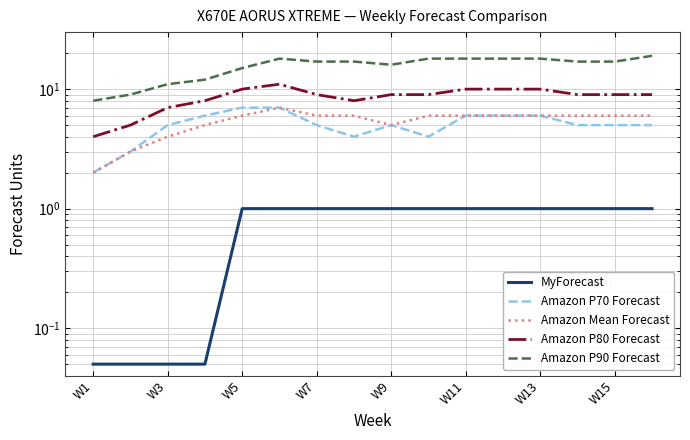

At which label does Amazon Mean Forecast reach its minimum?

W1